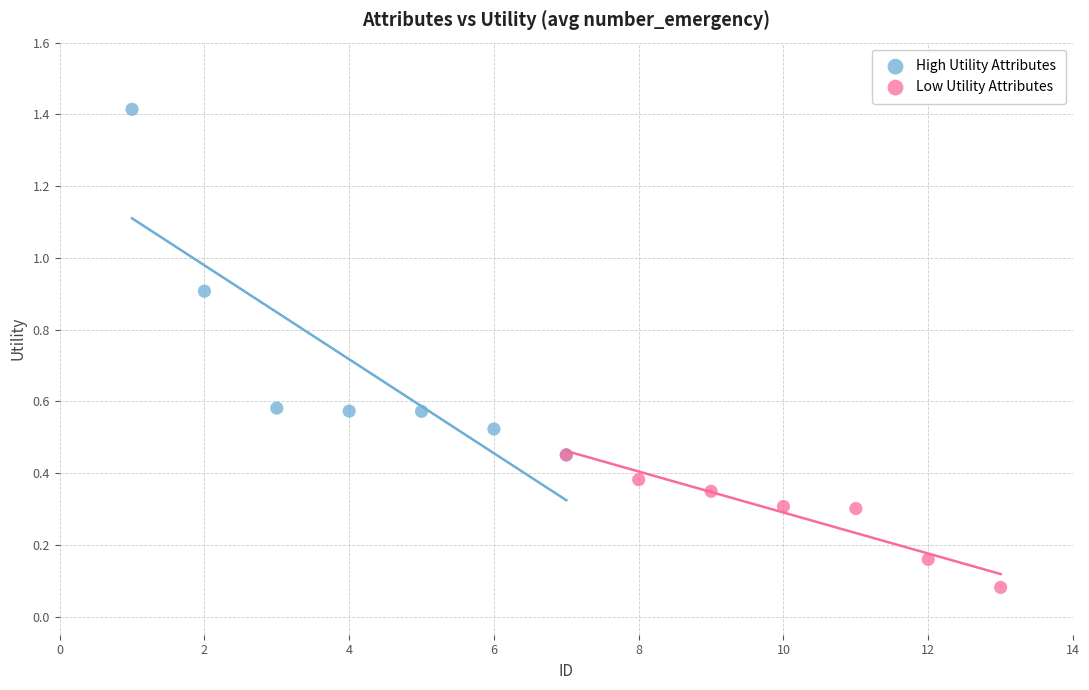

Which series has the widest spread of Y values?

High Utility Attributes